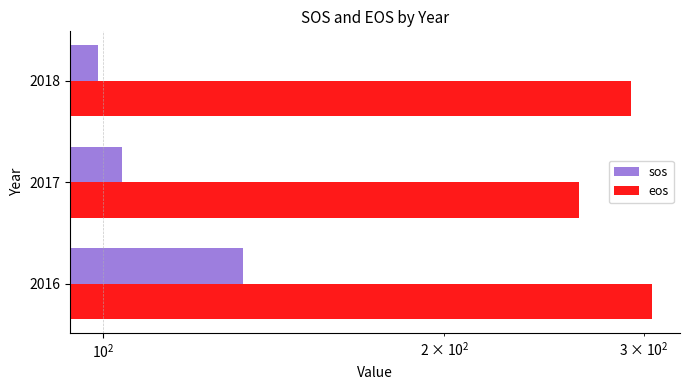

The eos series shows 292 at 2018. True or false?

True